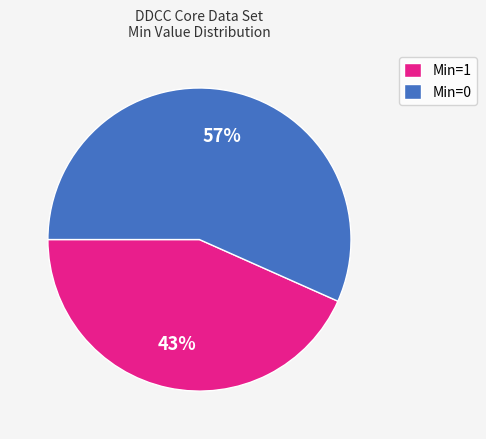

Which category accounts for the majority?

Min=0